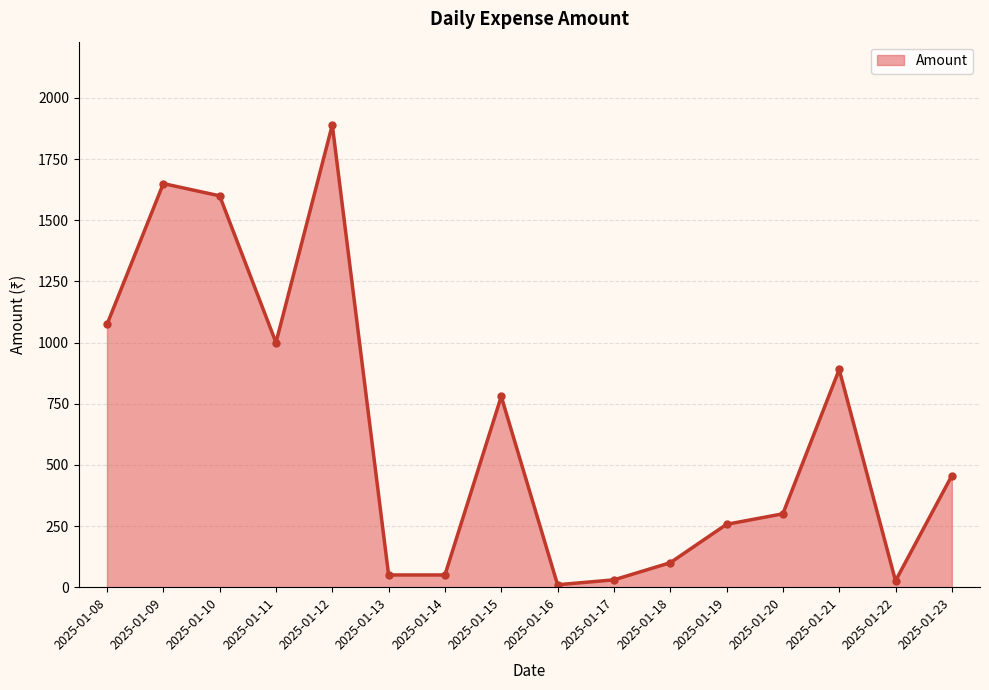

Which has a higher value, 2025-01-13 or 2025-01-20?

2025-01-20